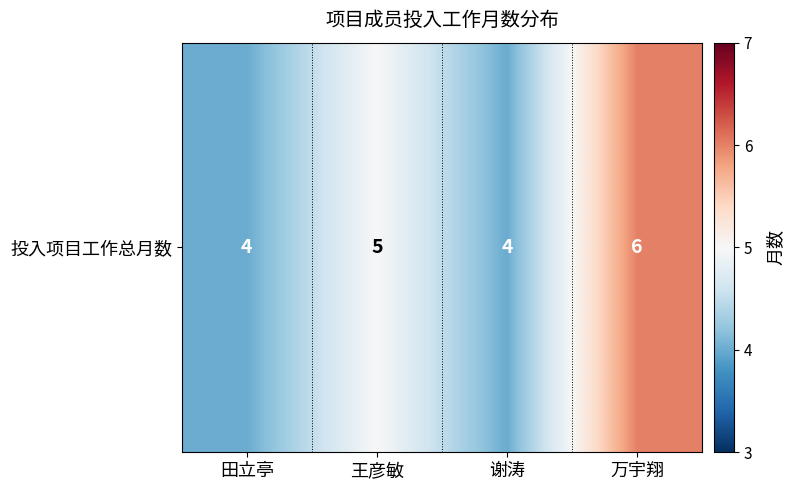

What is the difference between the maximum and minimum values?

2